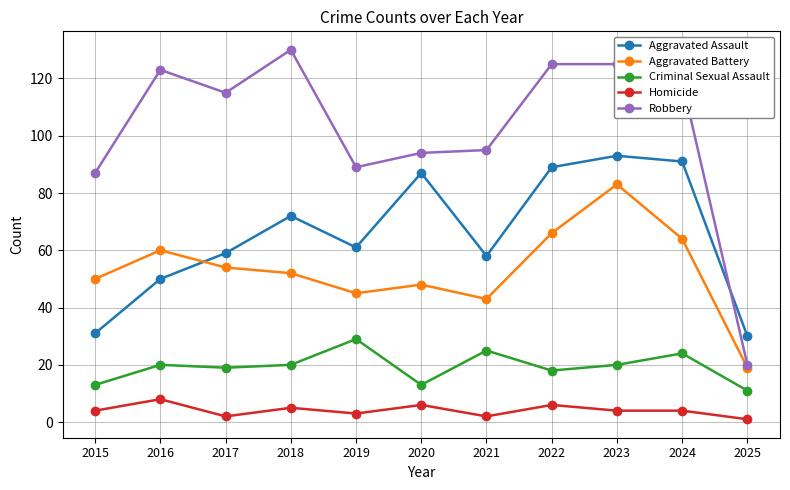

True or false: Robbery and Homicide cross at least once.

False